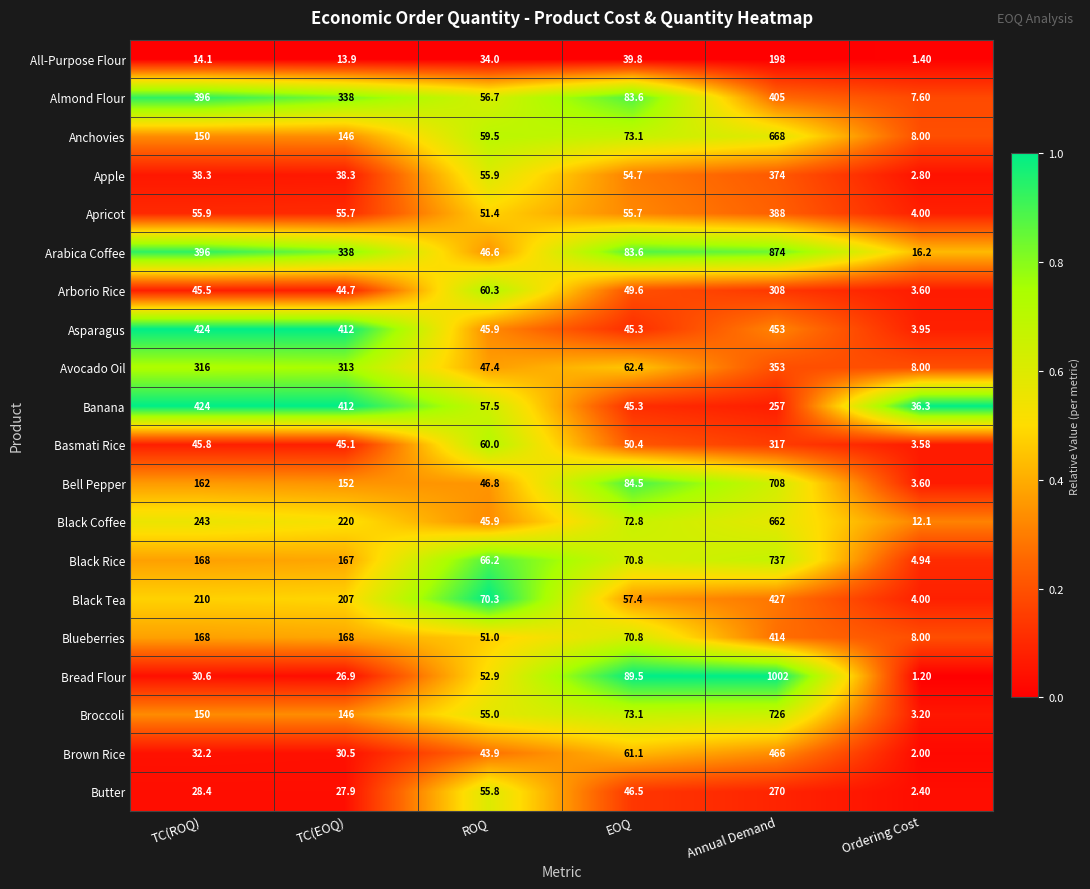

Between ROQ and Ordering Cost, which series saw the biggest shift?

Black Tea